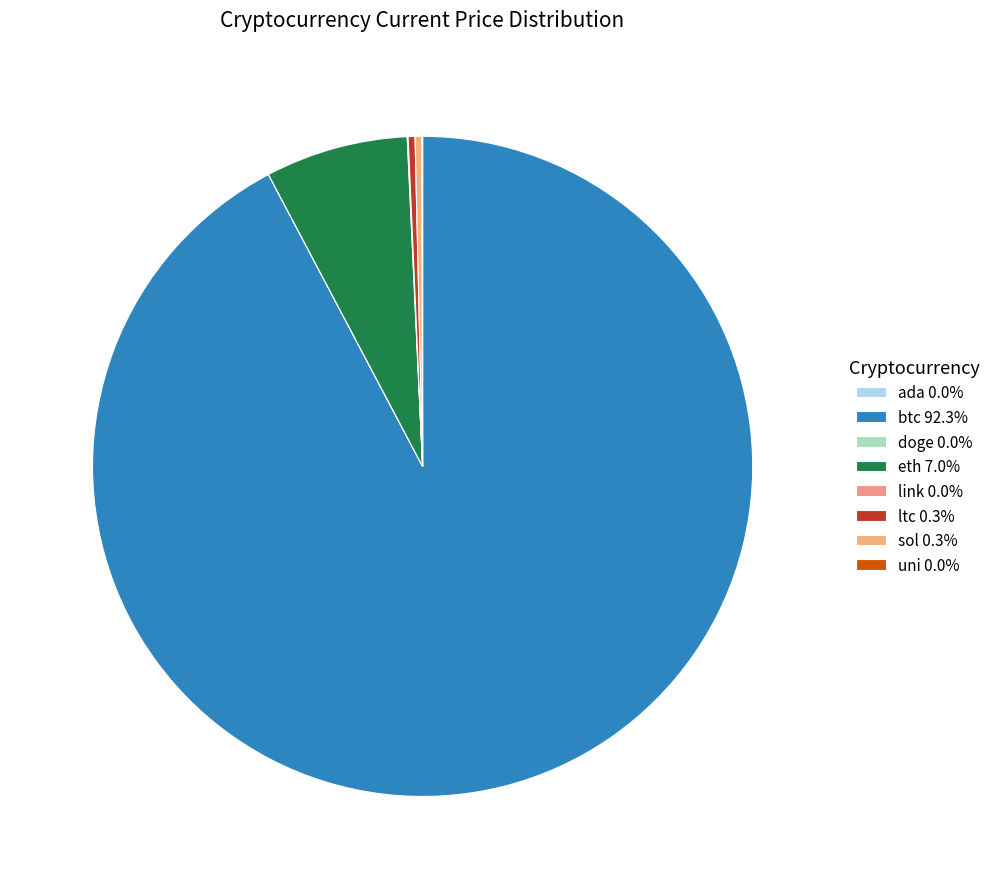

What percentage is the btc slice, to the nearest percent?

92%